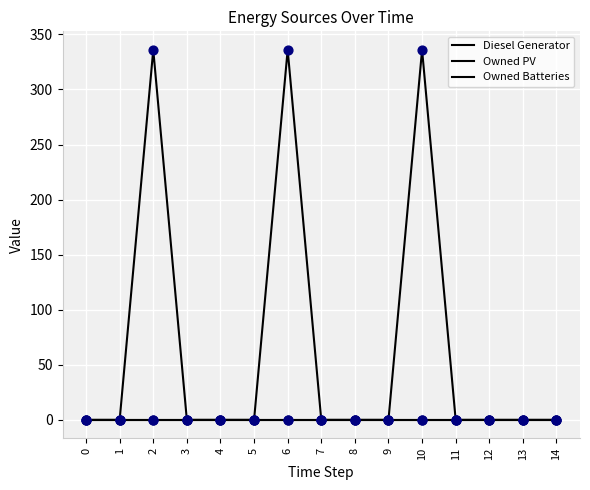

Which series has the largest total across all categories?

Diesel Generator